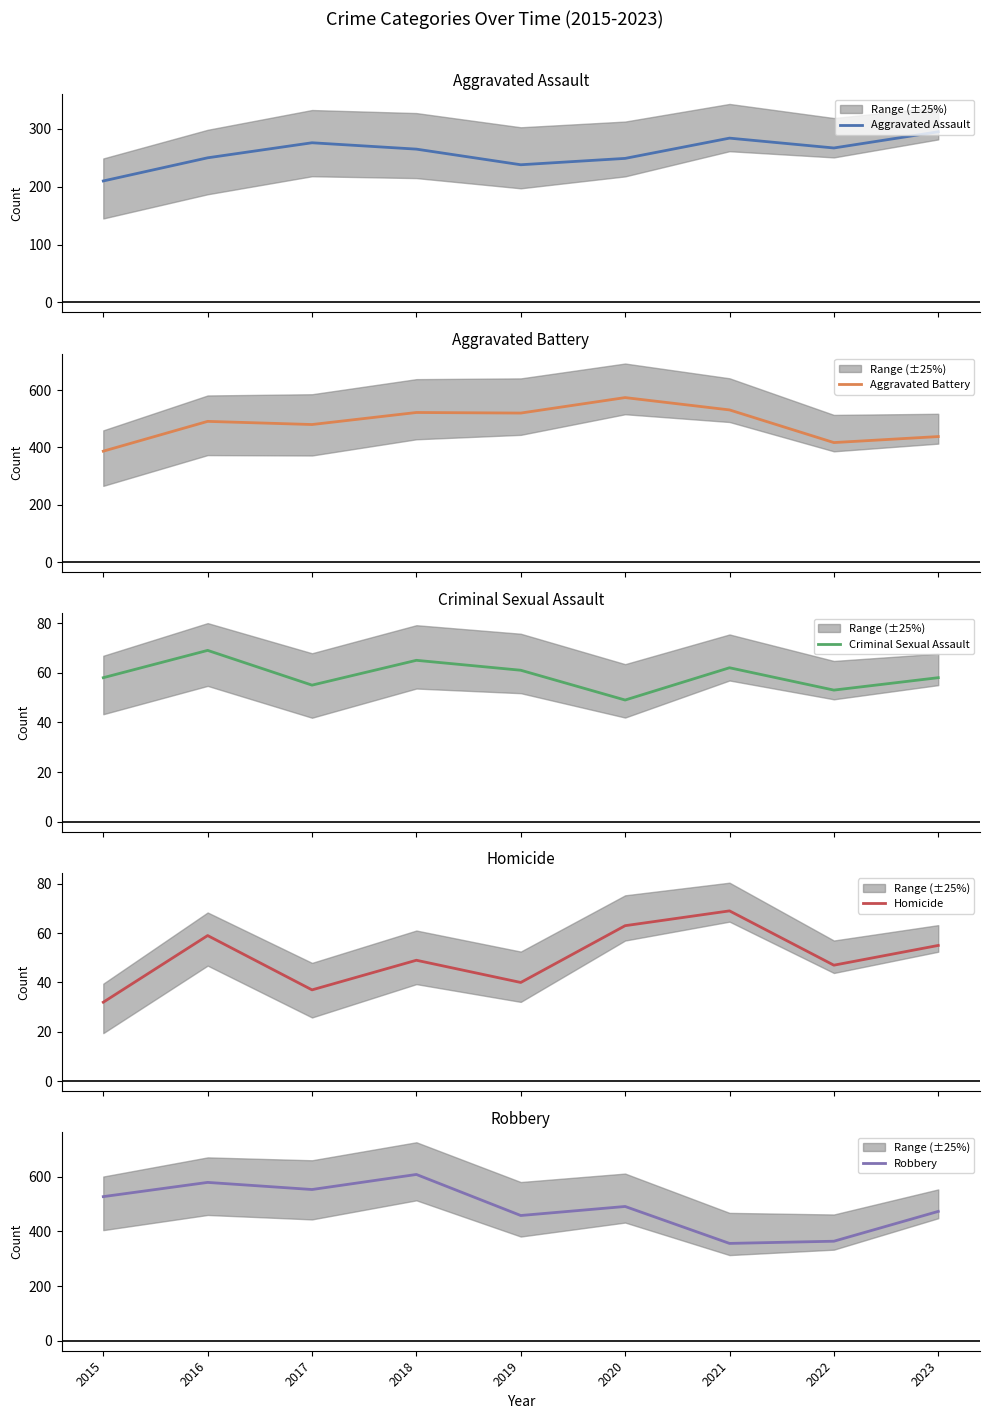

Reading right to left, list all the values displayed in this chart.

Aggravated Assault: 2023=295	2022=267	2021=284	2020=249	2019=238	2018=265	2017=276	2016=250	2015=210
Aggravated Battery: 2023=438	2022=417	2021=531	2020=574	2019=520	2018=522	2017=480	2016=491	2015=387
Criminal Sexual Assault: 2023=58	2022=53	2021=62	2020=49	2019=61	2018=65	2017=55	2016=69	2015=58
Homicide: 2023=55	2022=47	2021=69	2020=63	2019=40	2018=49	2017=37	2016=59	2015=32
Robbery: 2023=473	2022=364	2021=356	2020=491	2019=458	2018=608	2017=553	2016=579	2015=527